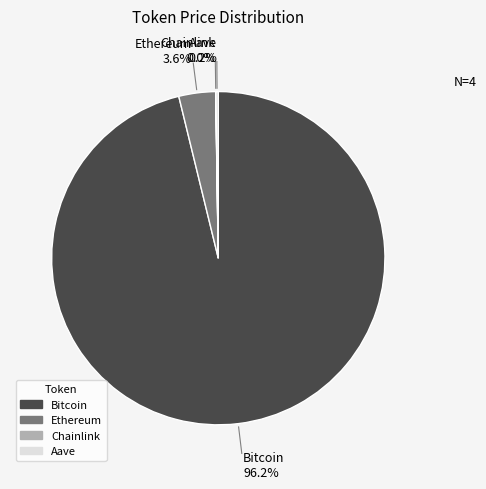

What is the largest slice in the pie chart?

Bitcoin